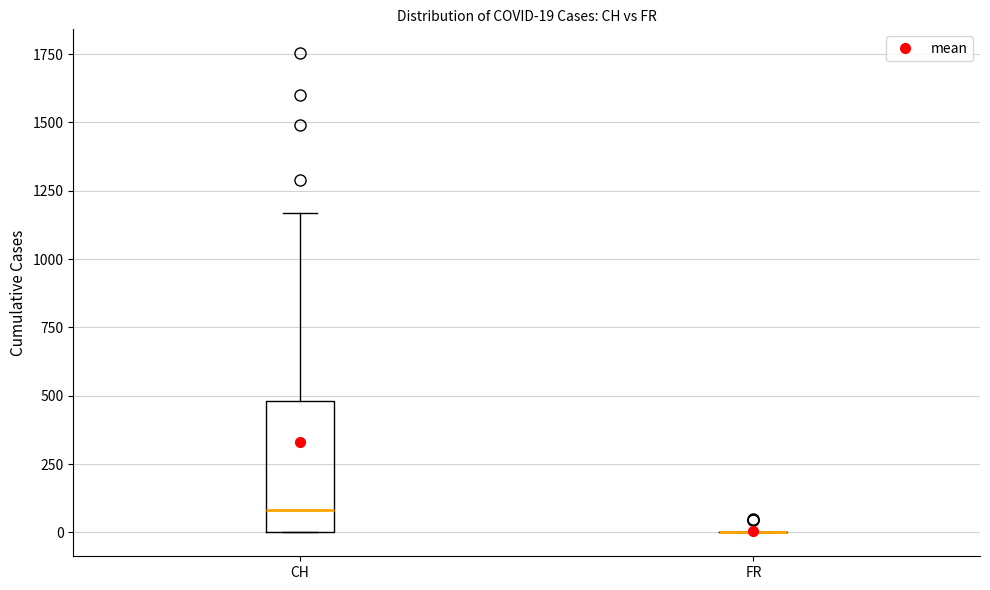

Which box is the tallest, from its lower edge to its upper edge?

CH